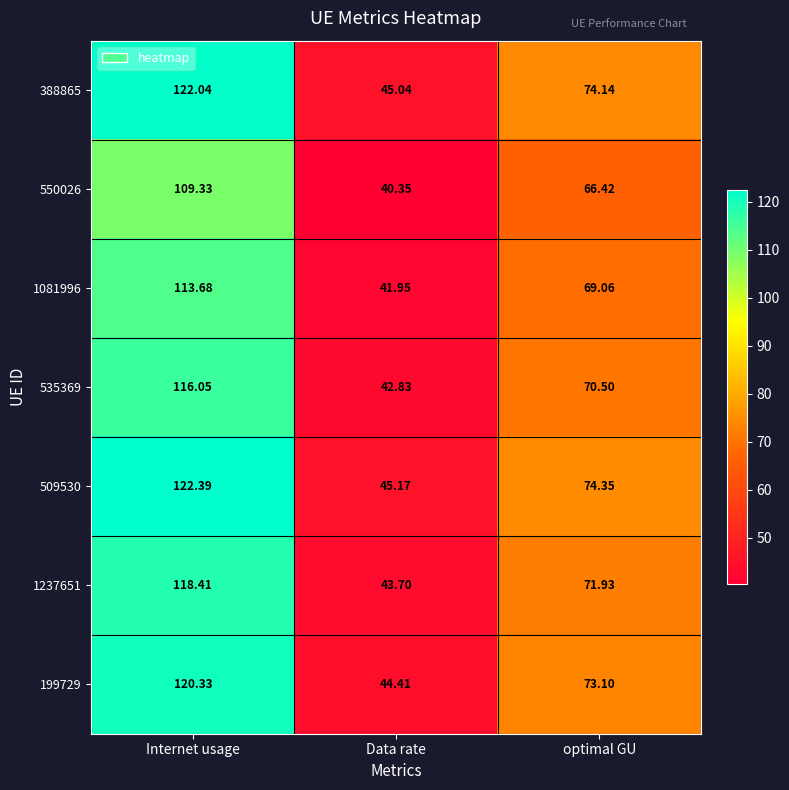

Is the value of 509530 at Data rate greater than the value of 388865 at Data rate?

Yes